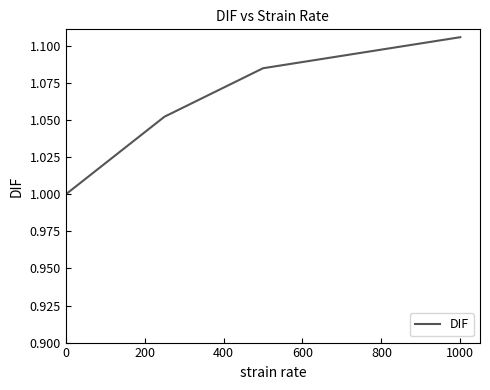

True or false: the data has more than 2 interior local peaks.

False